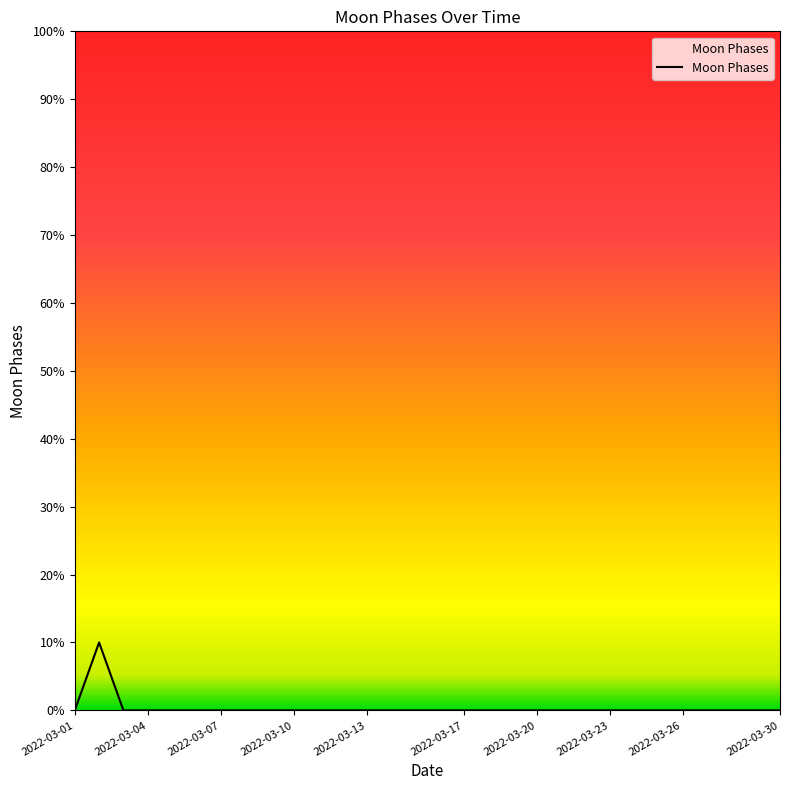

How many lines are shown in the chart?

1